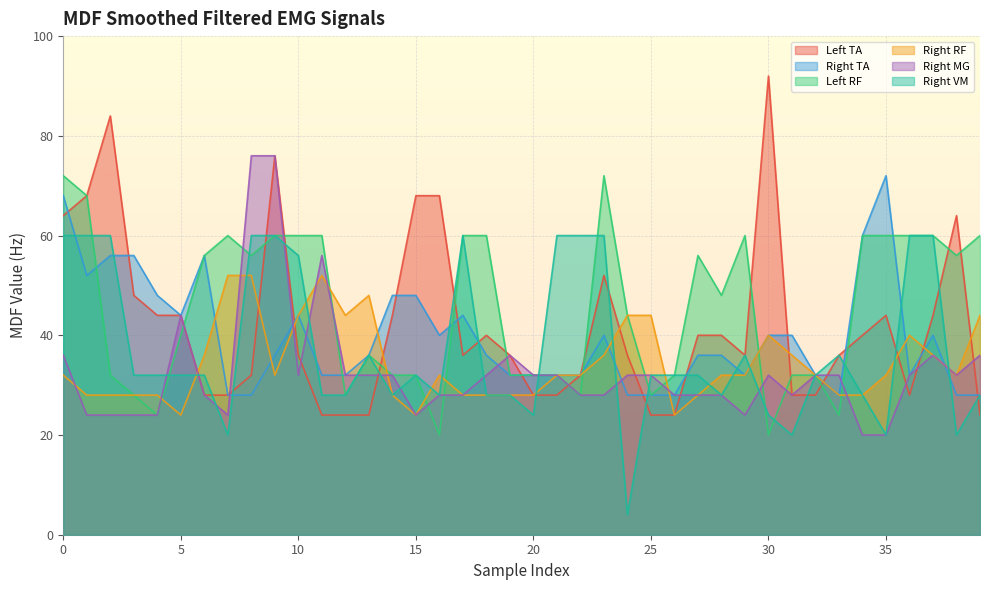

How many series are shown in this chart?

6